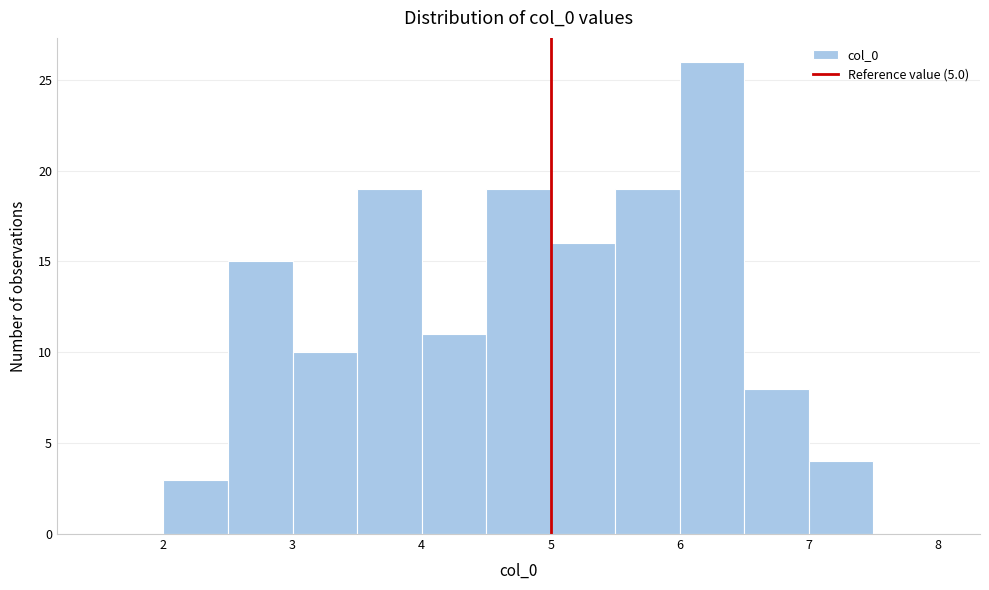

What is the height of the bar covering 5.5 to 6.0 on the x-axis? The values are not printed on the chart, so give them approximately, as read against the axis.

19